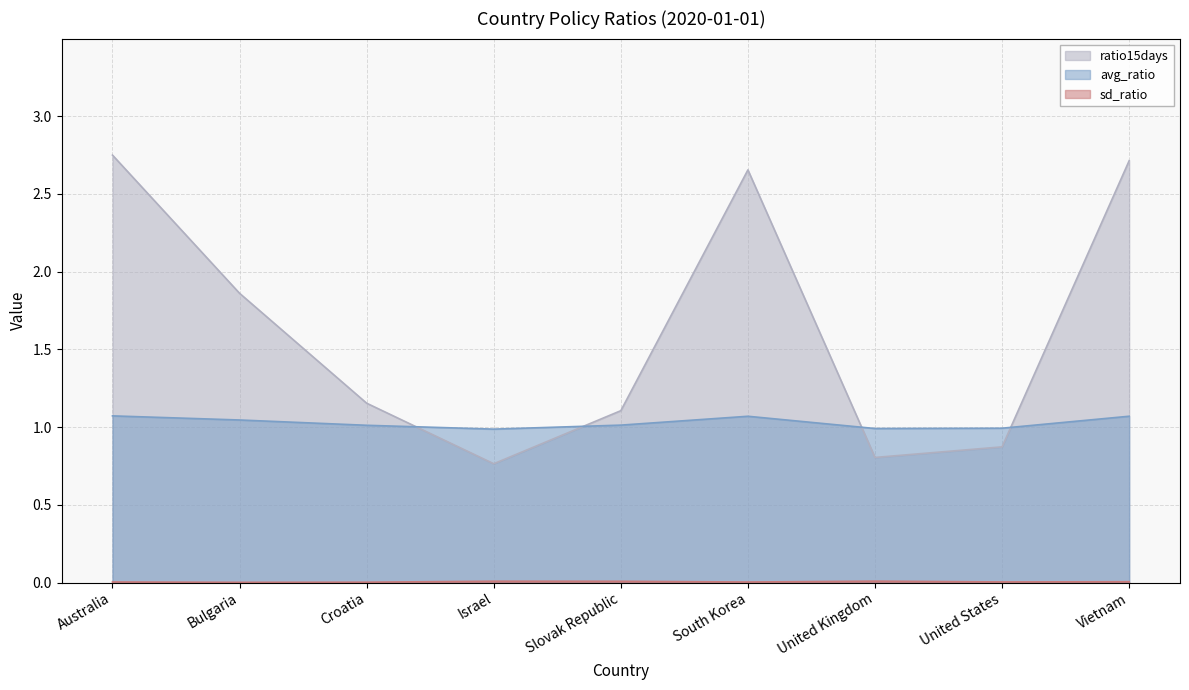

At which label is avg_ratio closest to 1?

United States